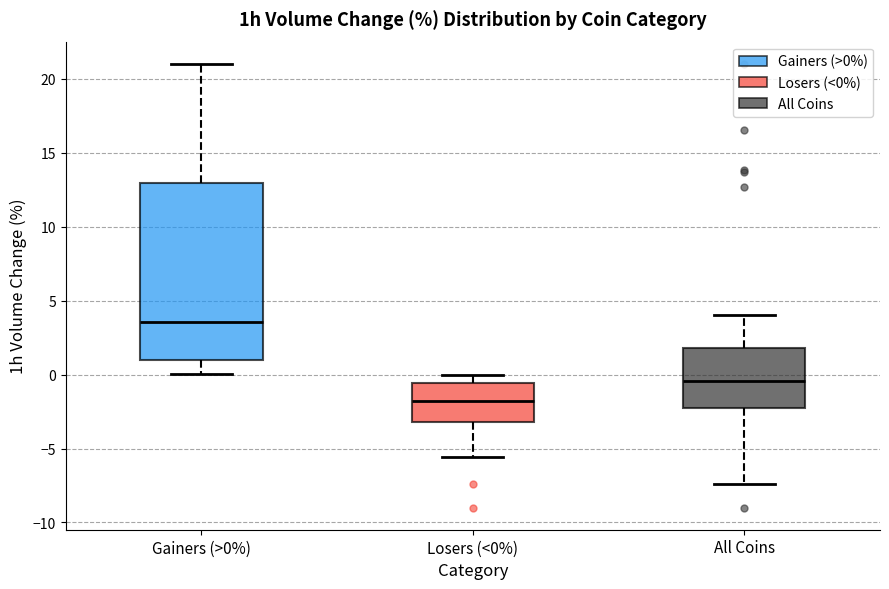

Which box is the tallest, from its lower edge to its upper edge?

Gainers (>0%)